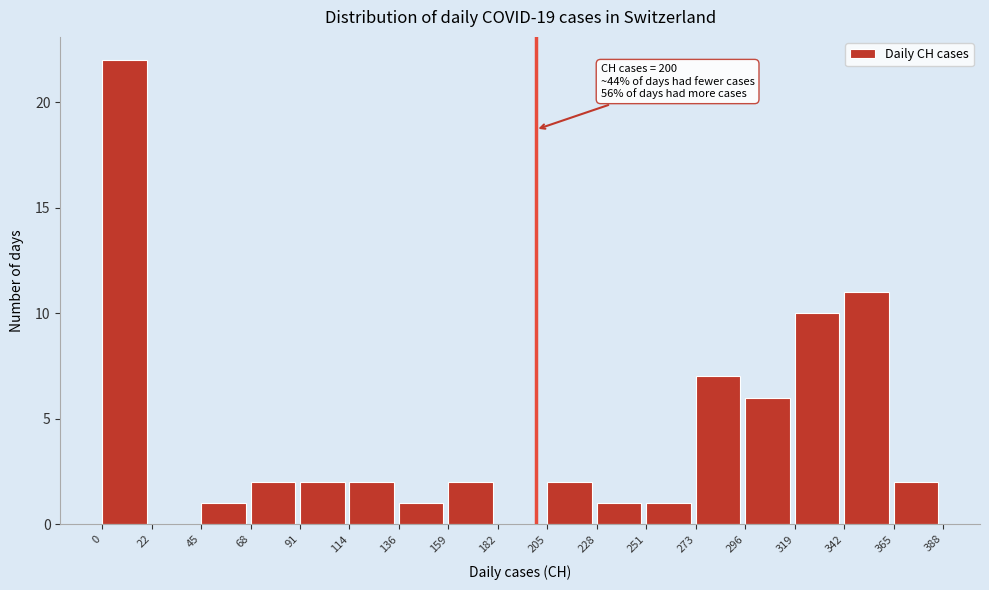

Which range on the x-axis has the tallest bar?

0 to 22